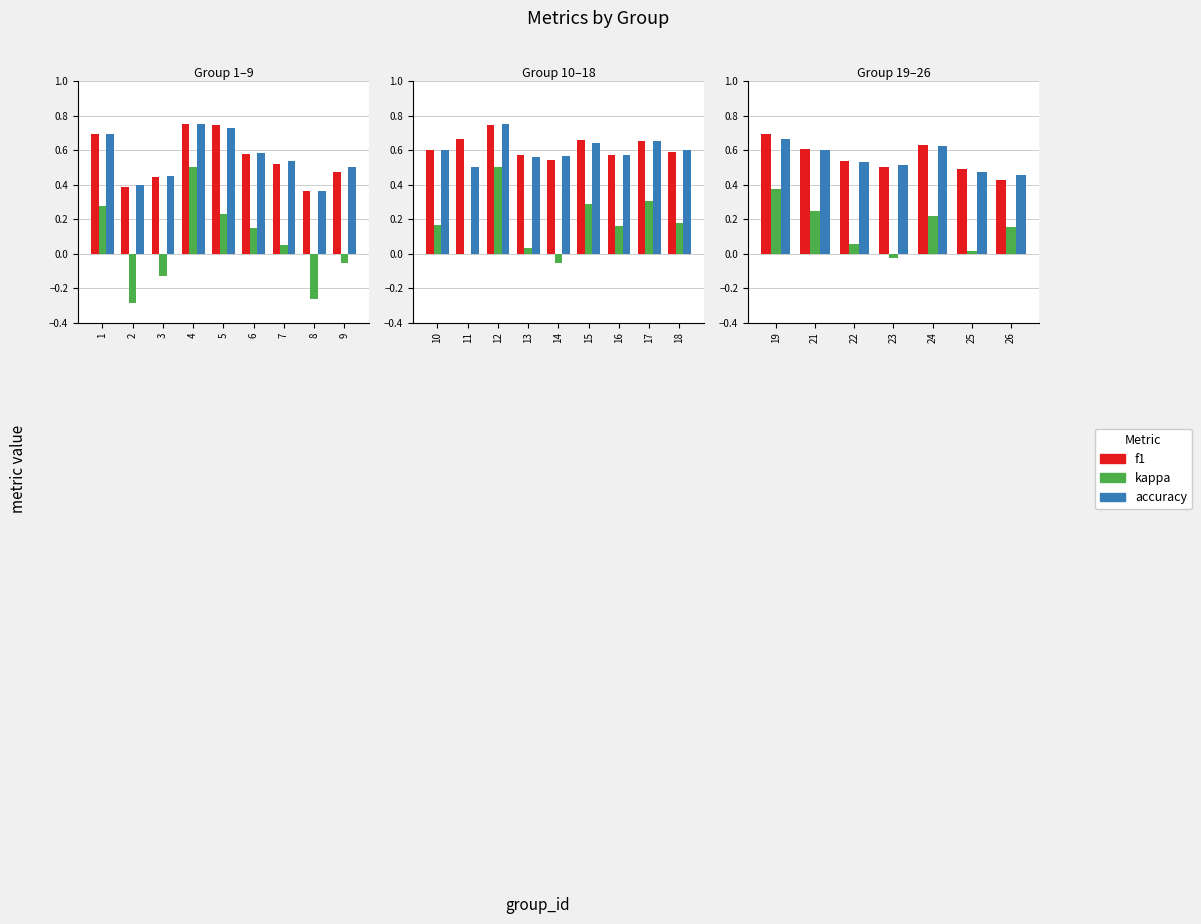

What are all the series names shown in the legend?

f1, kappa, accuracy